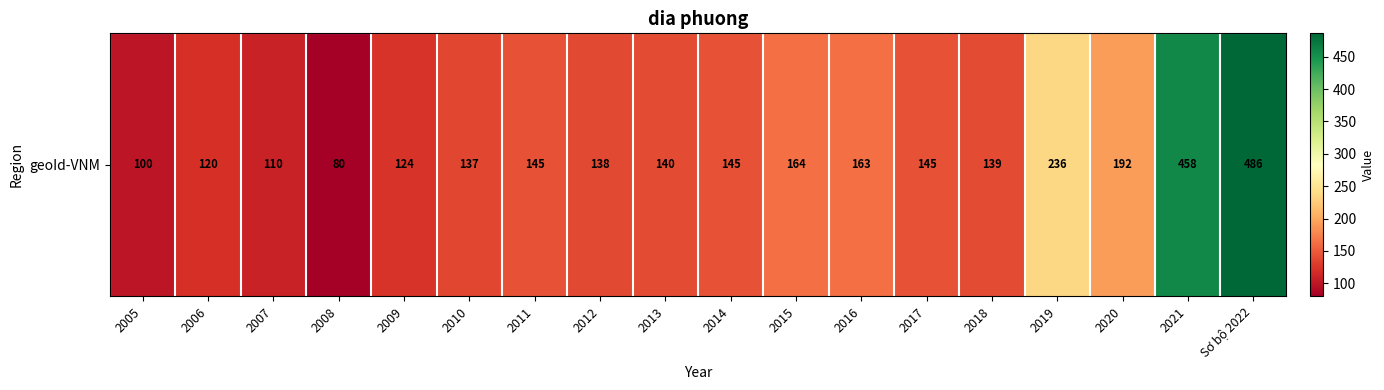

How many series are shown in this chart?

1